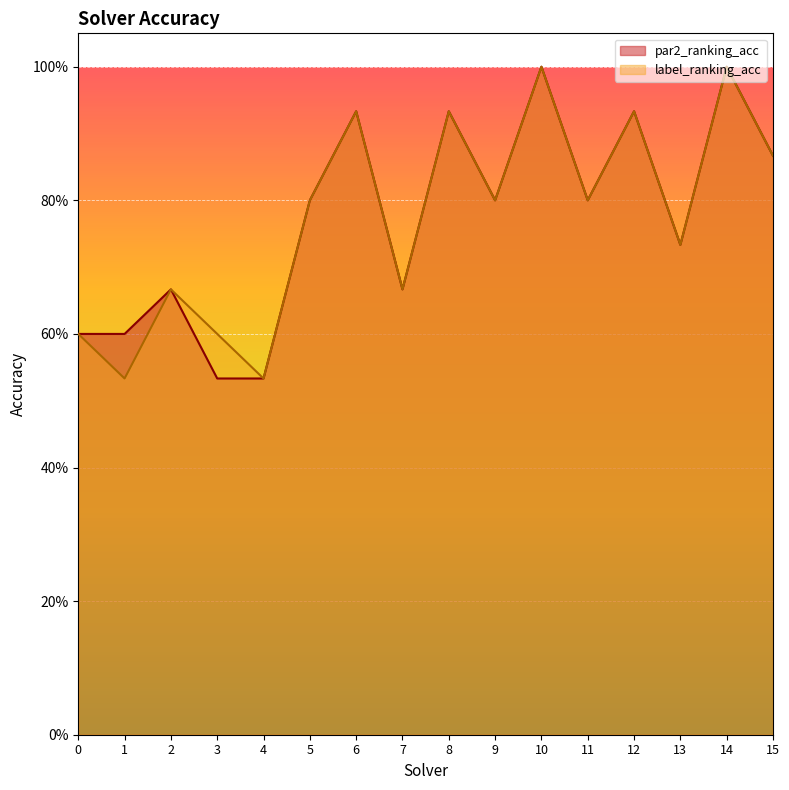

Which series has the largest total across all categories?

par2_ranking_acc